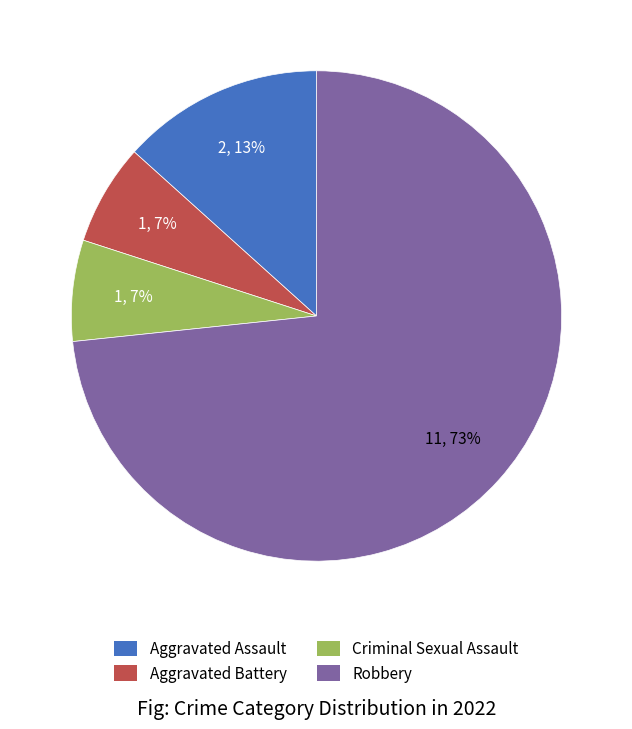

To the nearest percent, what is the average slice percentage?

25%